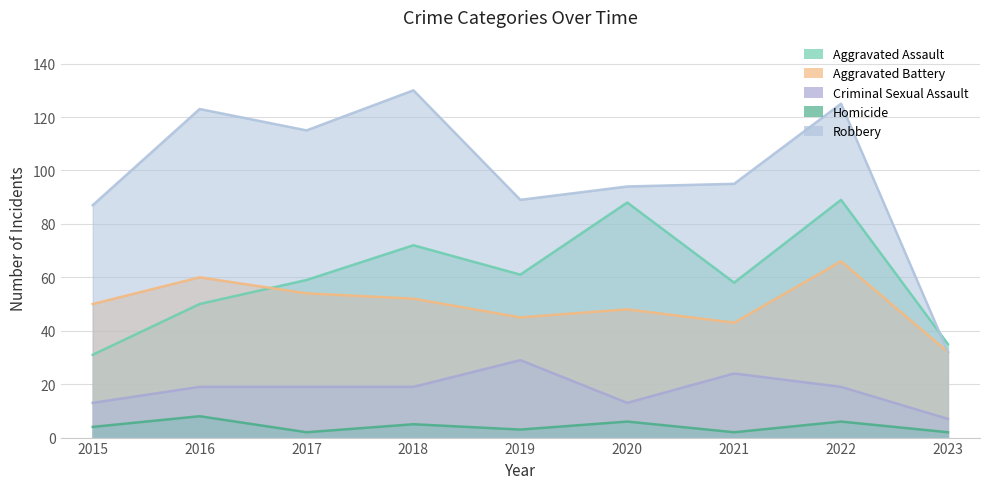

What are all the series names shown in the legend?

Aggravated Assault, Aggravated Battery, Criminal Sexual Assault, Homicide, Robbery